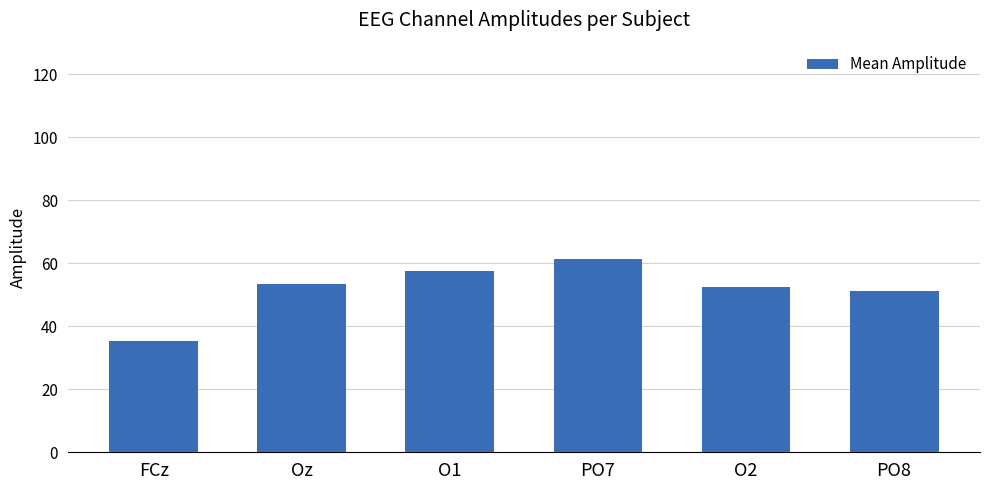

What is the label of the 5th bar from the left?

O2